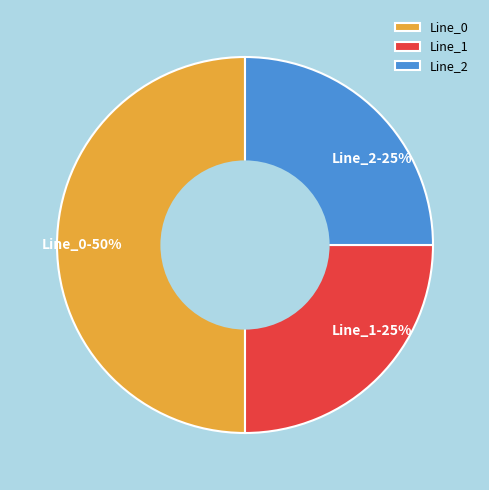

Is it true that Line_0 is 50% of the pie?

True